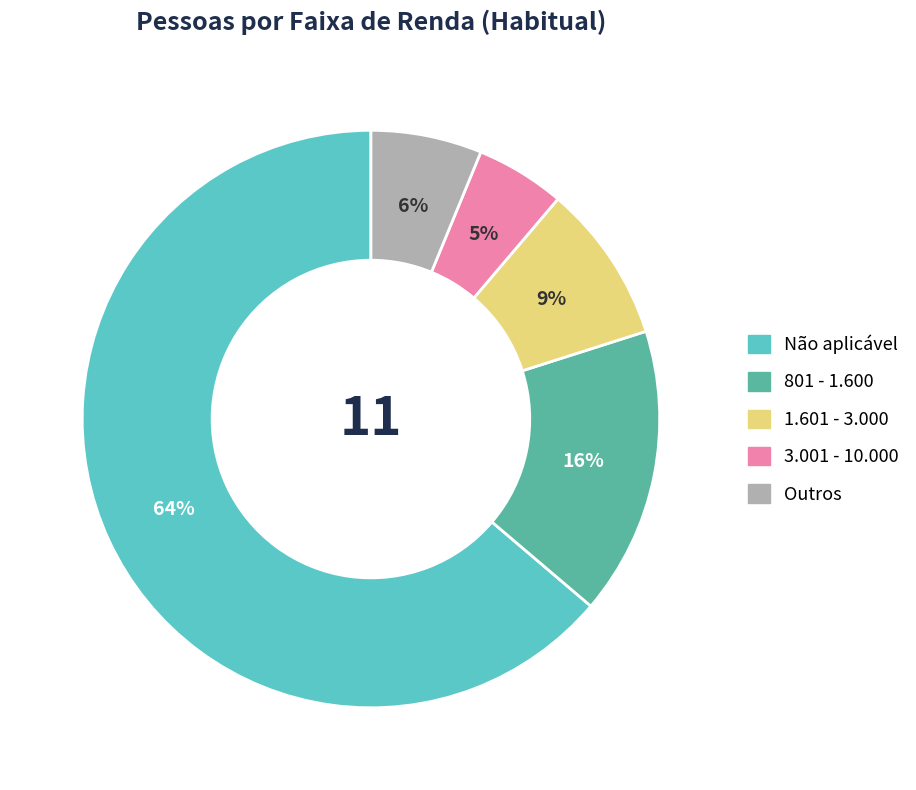

Is there any slice that represents more than half of the pie?

Yes